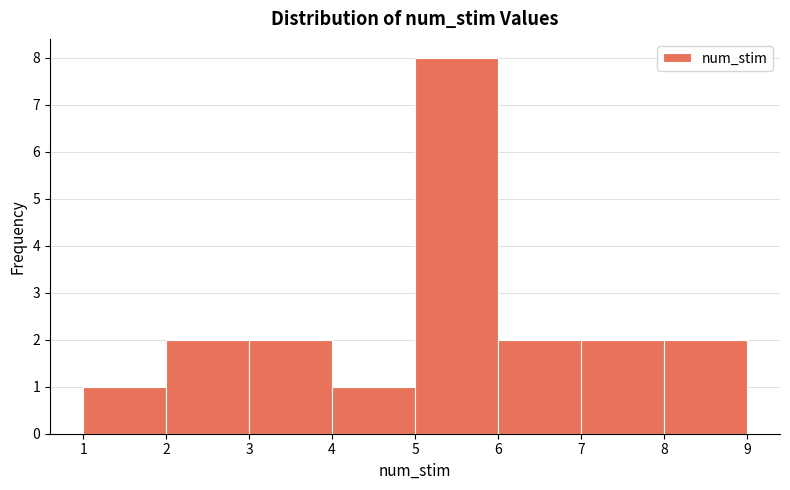

Over which range of the x-axis is the bar tallest?

5 to 6